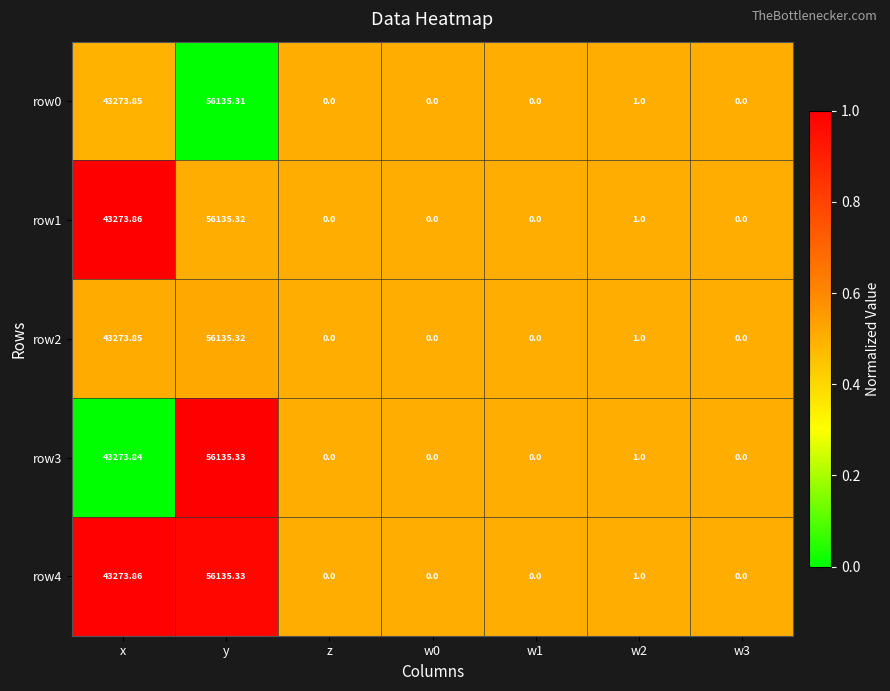

At which label is row4 closest to 28067?

x